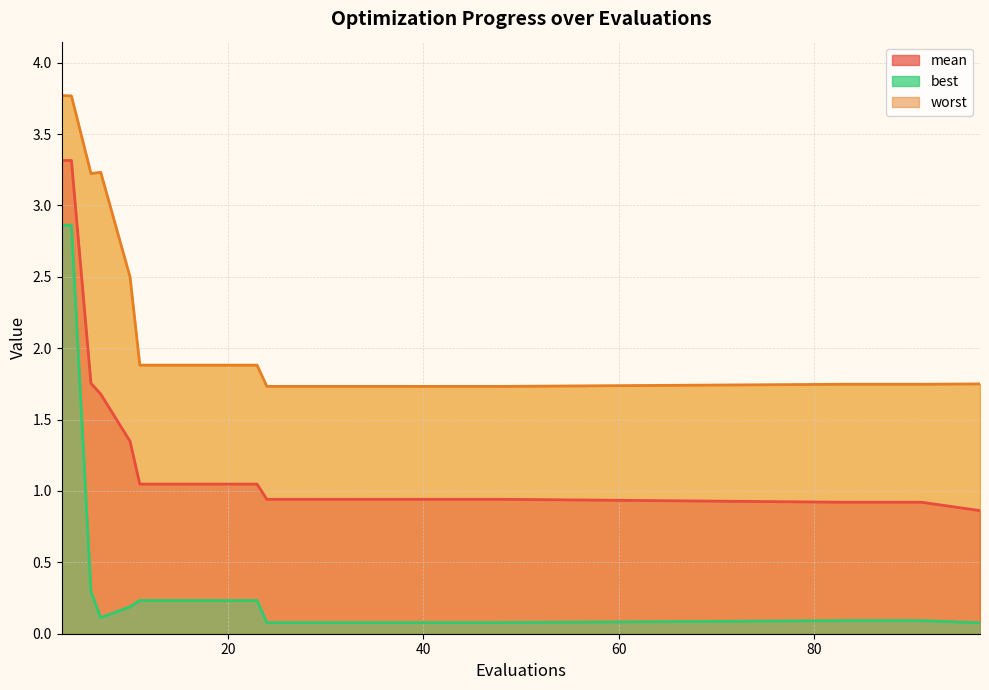

What is the total value across all series at 97?

2.7